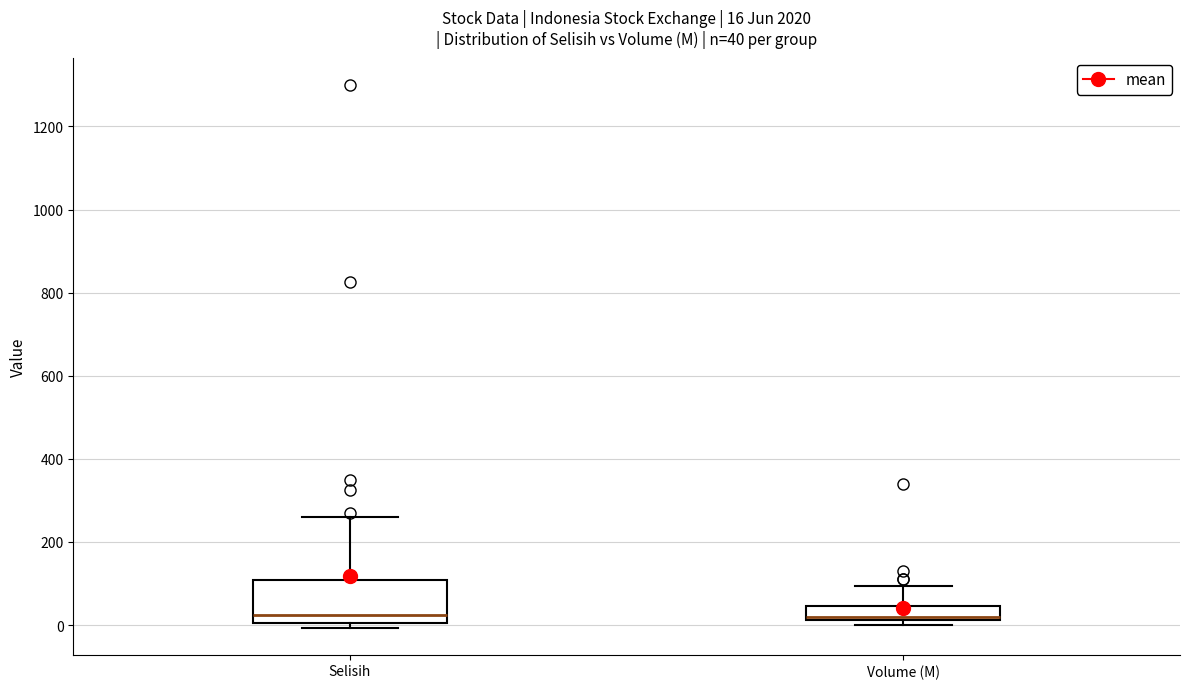

Which box is the tallest, from its lower edge to its upper edge?

Selisih